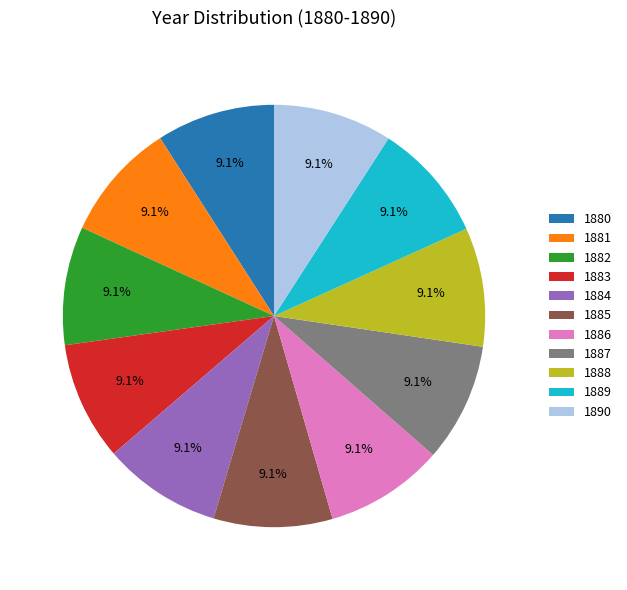

Count the number of slices in the pie.

11